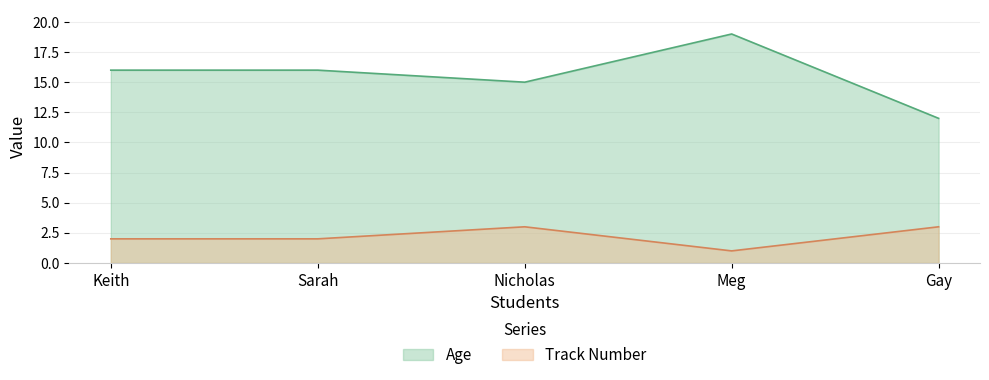

How many lines are shown in the chart?

2